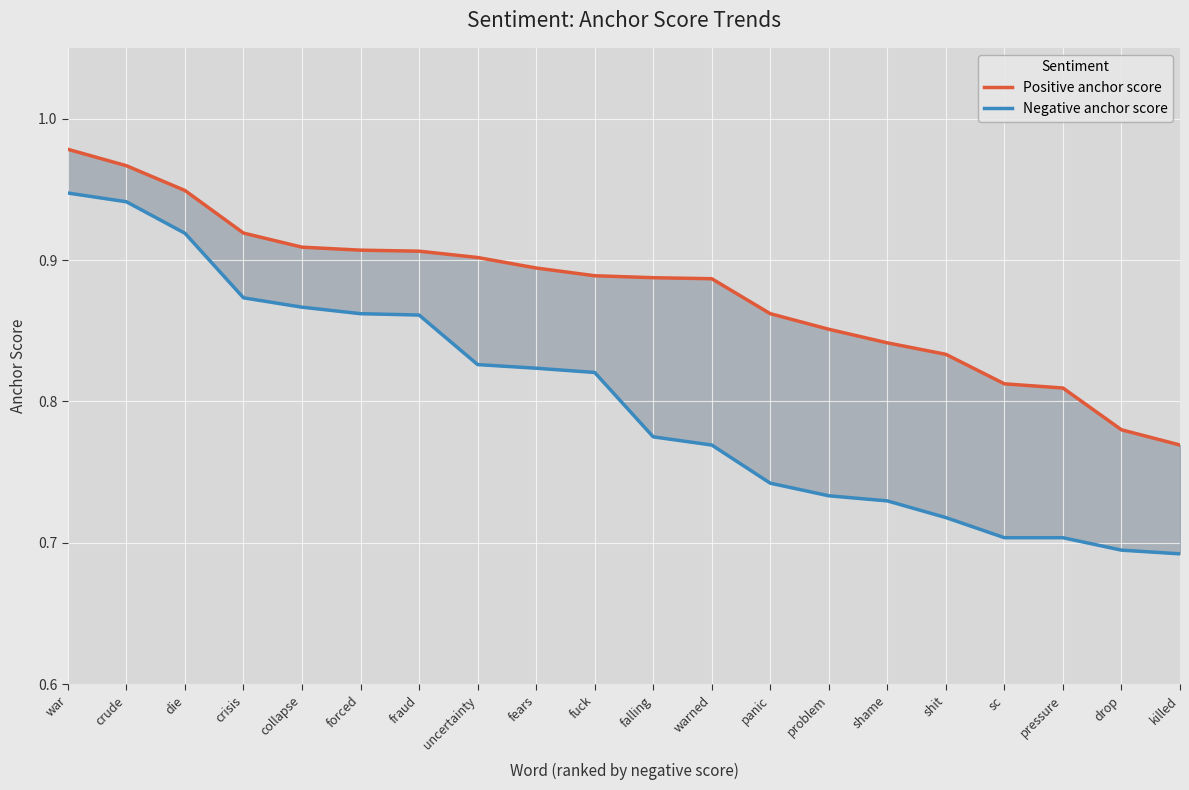

What is the maximum value for Positive anchor score?

1.0